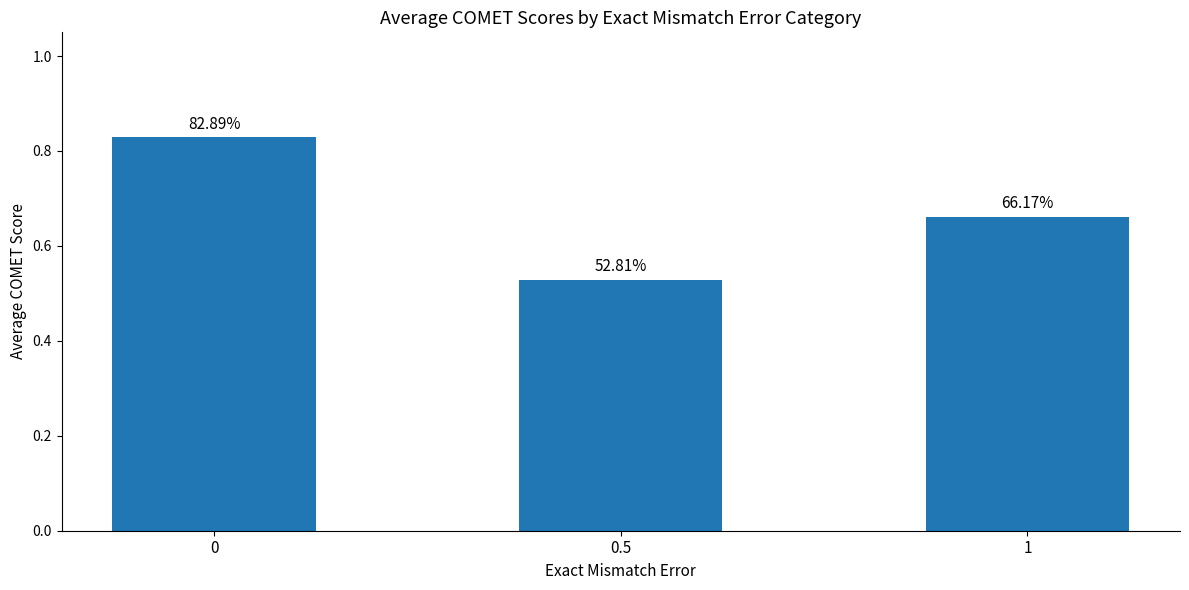

True or false: the data shows 0.7 at 1.

True